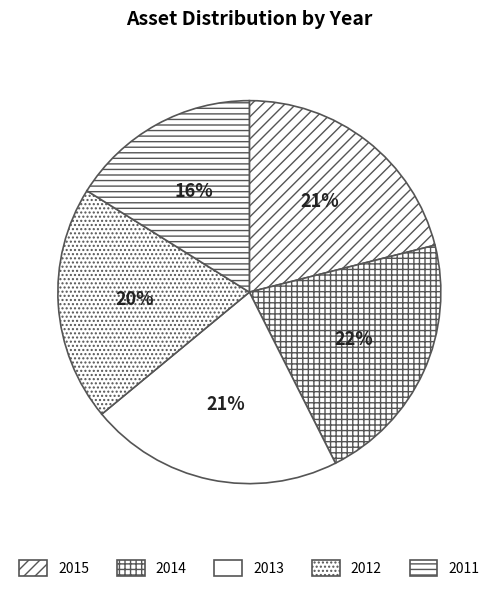

To the nearest percent, what percentage of the pie is 2012?

20%